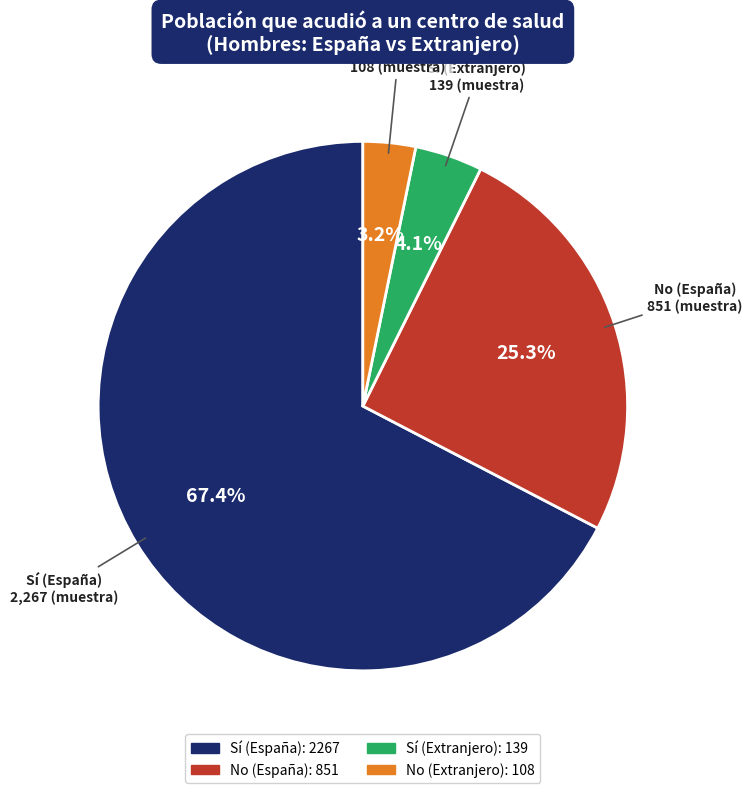

Is it true that No (Extranjero) is 3% of the pie?

True